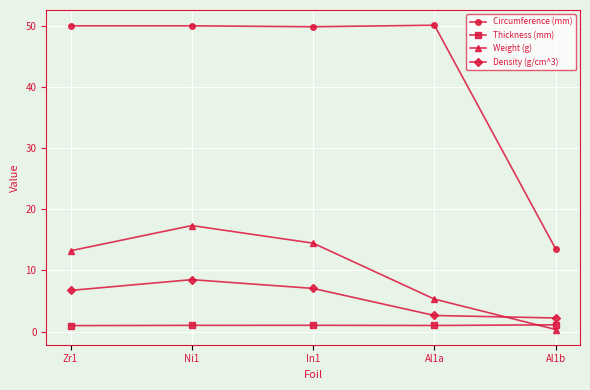

What is the lowest value of the Circumference (mm) series?

13.5